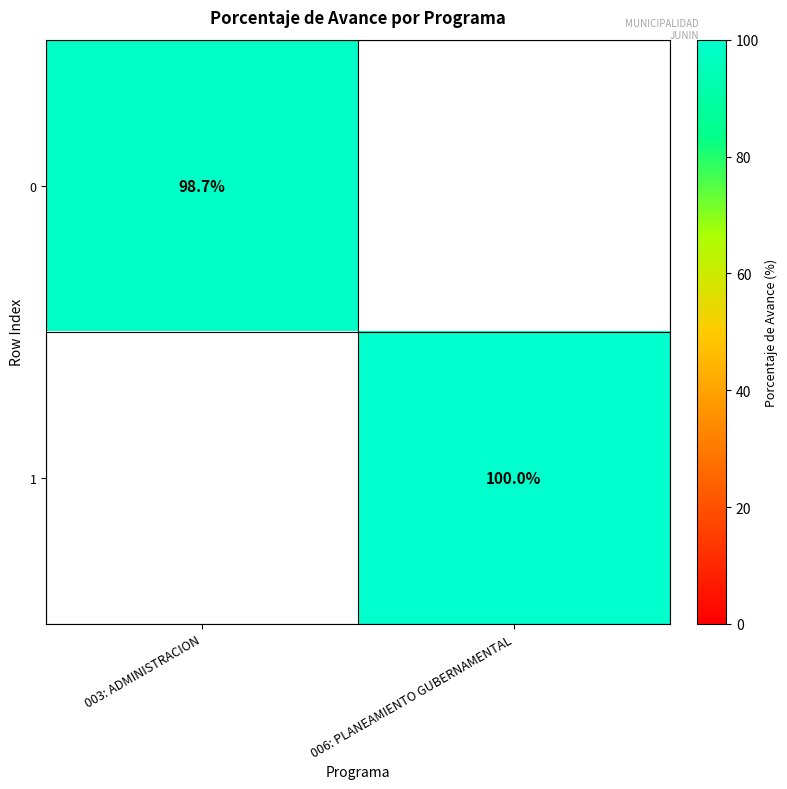

Rank the categories by 0 value from lowest to highest.

003: ADMINISTRACION, 006: PLANEAMIENTO GUBERNAMENTAL